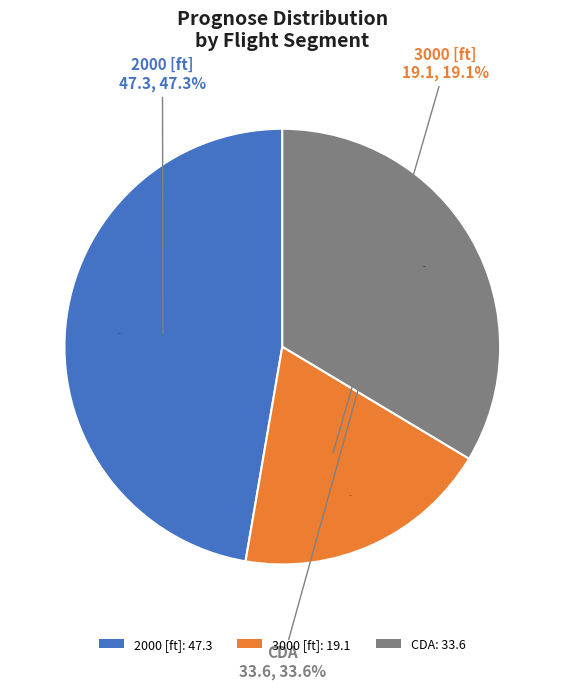

Which slice is the largest?

2000 [ft]